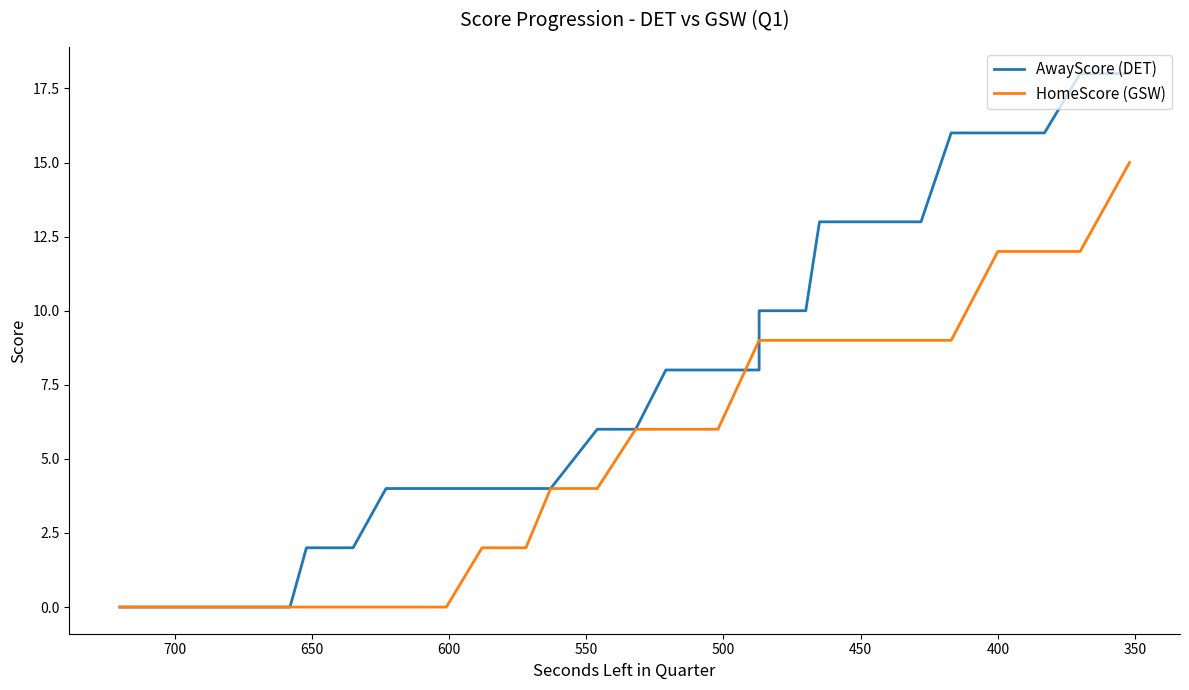

How many distinct data groups are displayed?

2